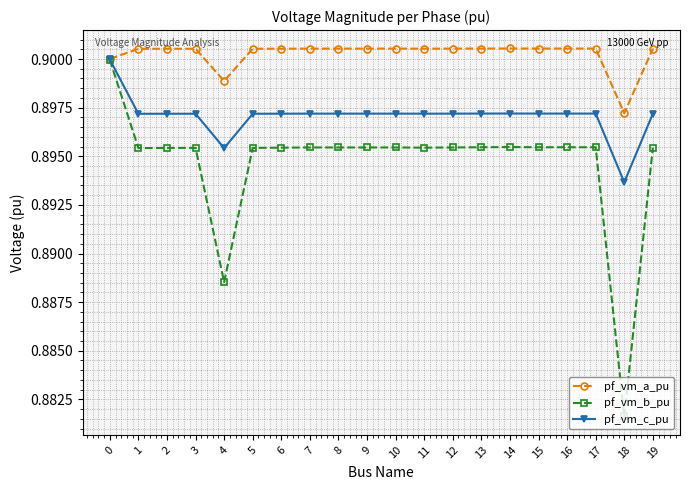

Which series changed the most between 4 and 13?

pf_vm_b_pu